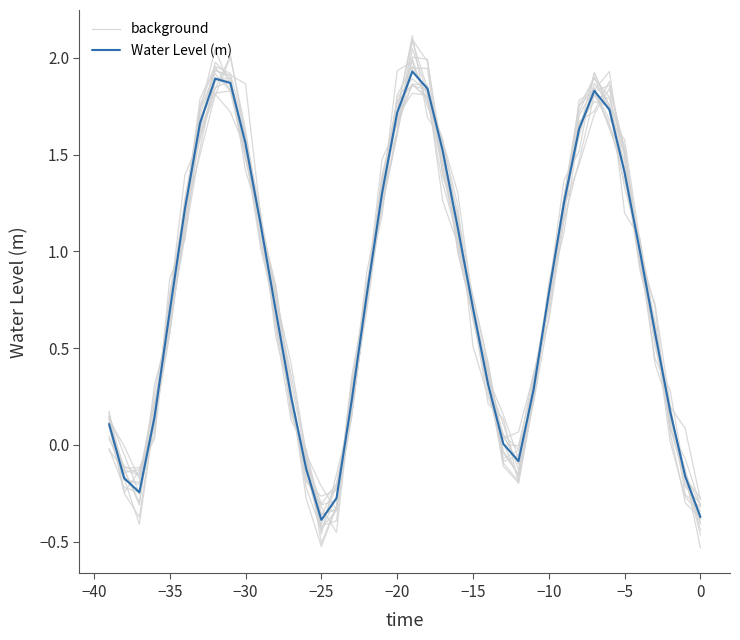

What is the difference between the maximum and minimum values in the background series?

2.6